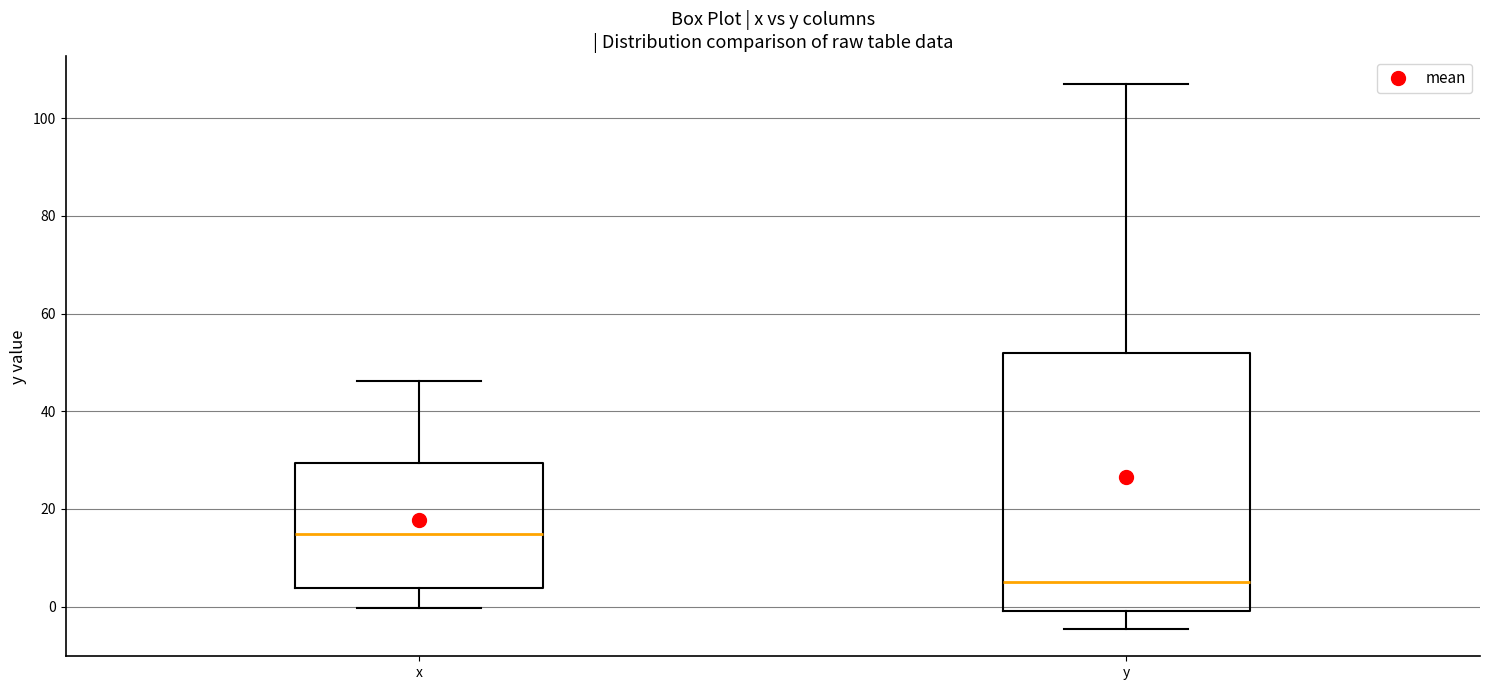

Reading left to right, transcribe this box plot: for each box, give where its median line is, the range the box spans, and where its two whiskers end, as read against the y-axis. The values are not printed on the chart, so give them approximately, as read against the axis.

x: median 14, box 4 to 30, whiskers 0 to 46
y: median 6, box 0 to 52, whiskers -4 to 108